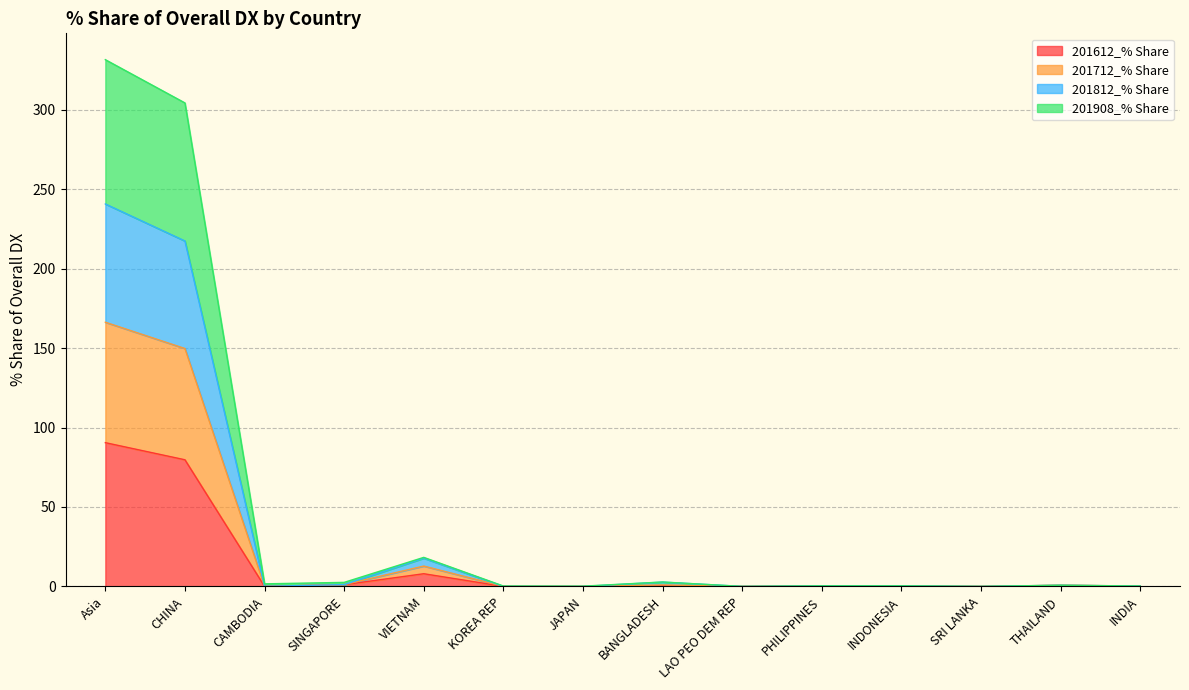

Rank the categories by 201908_% Share value from highest to lowest.

Asia, CHINA, VIETNAM, SINGAPORE, BANGLADESH, THAILAND, PHILIPPINES, INDONESIA, INDIA, KOREA REP, CAMBODIA, JAPAN, LAO PEO DEM REP, SRI LANKA